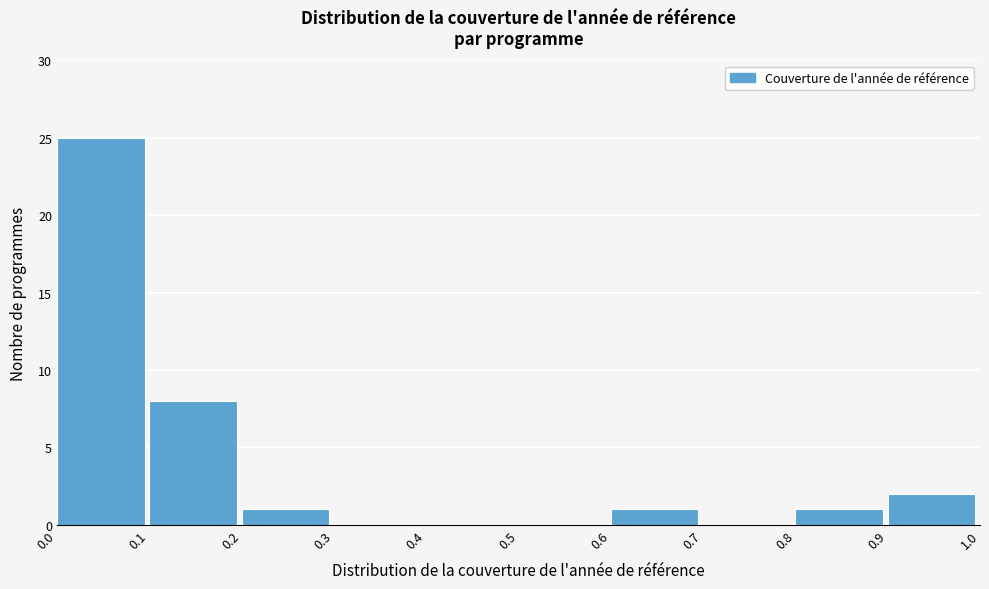

Reading left to right, transcribe this chart: for each bar, give the range it covers on the x-axis and its height. The values are not printed on the chart, so give them approximately, as read against the axis.

0.0 to 0.1: 25
0.1 to 0.2: 8
0.2 to 0.3: 1
0.3 to 0.4: 0
0.4 to 0.5: 0
0.5 to 0.6: 0
0.6 to 0.7: 1
0.7 to 0.8: 0
0.8 to 0.9: 1
0.9 to 1.0: 2